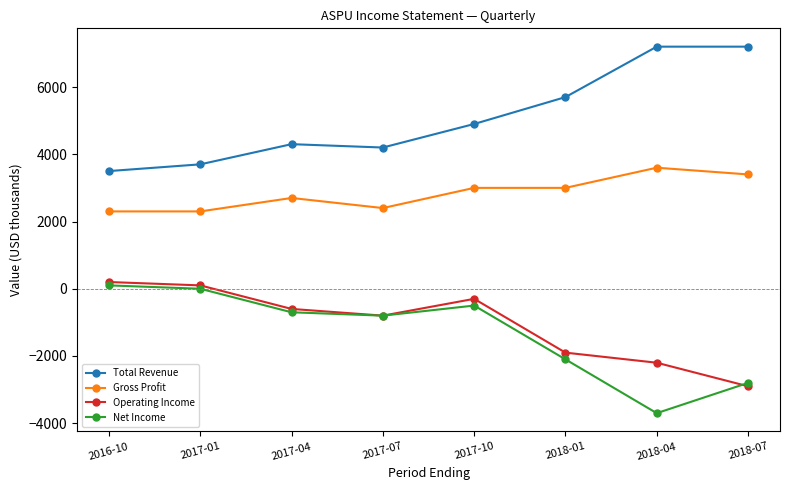

True or false: Operating Income and Total Revenue cross at least once.

False